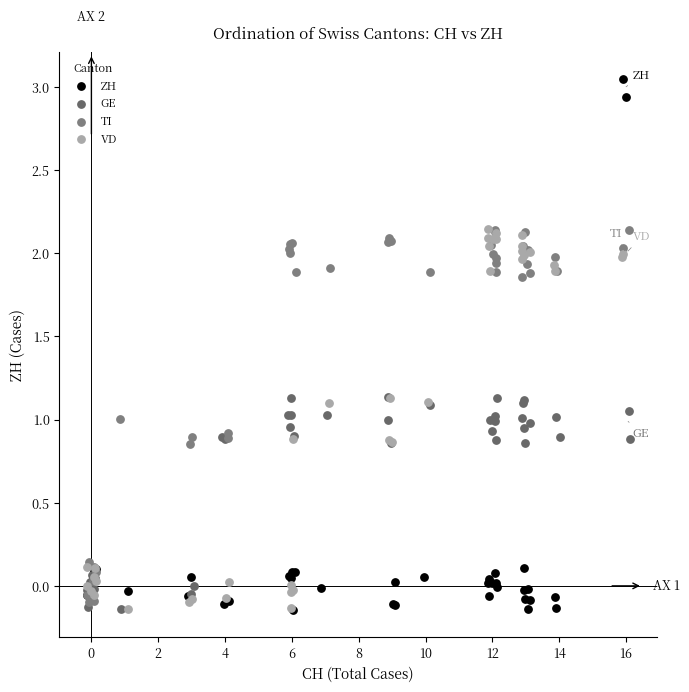

Which series has the largest Y range (max minus min)?

ZH